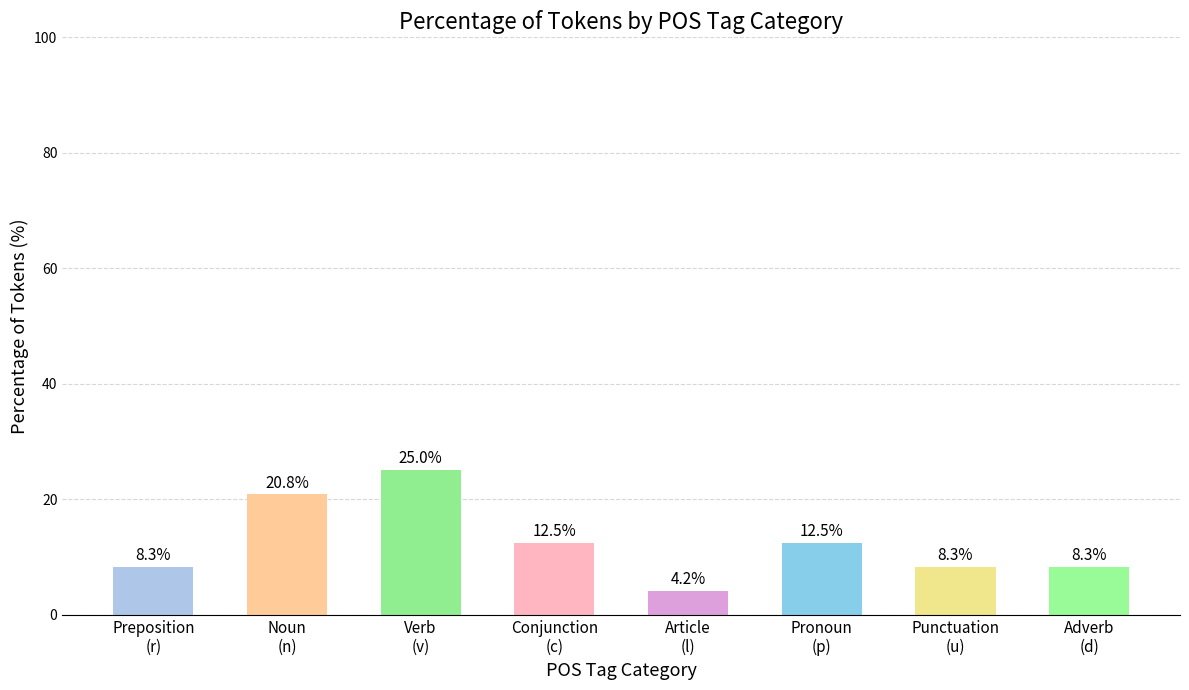

What is the difference between the maximum and minimum values?

20.8